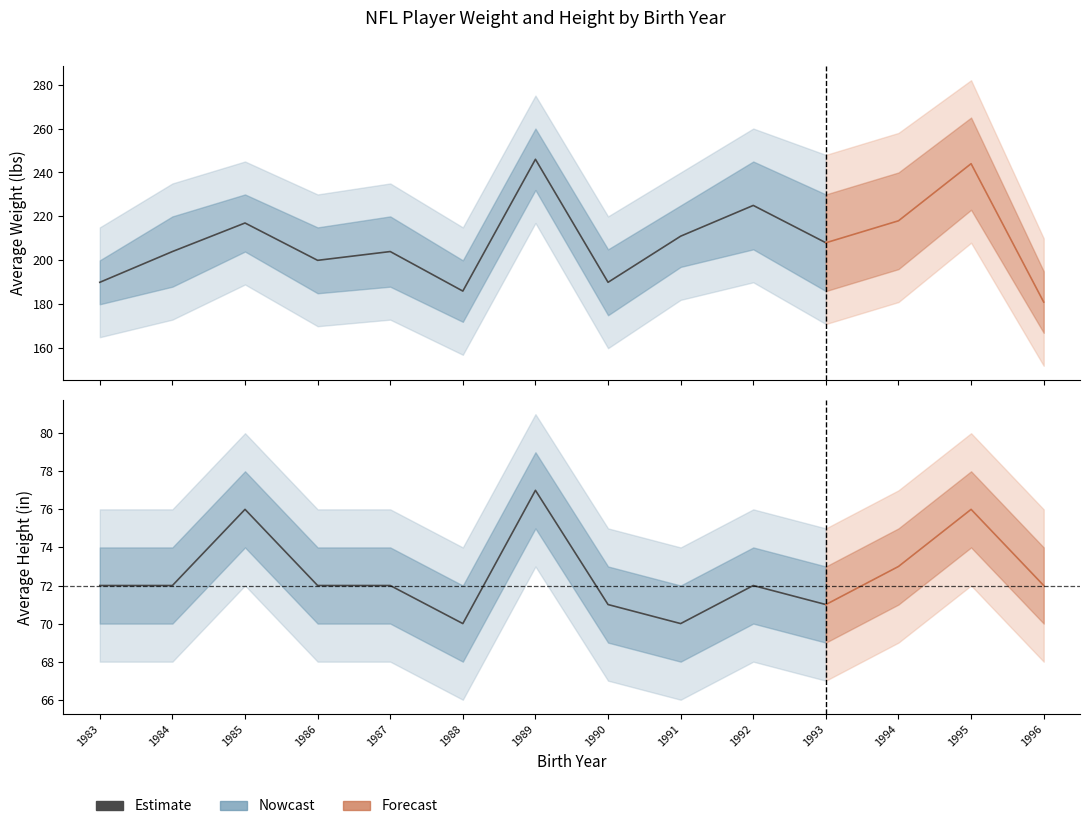

Rank the series by their maximum value, from lowest to highest.

Estimate (height), Estimate (weight)